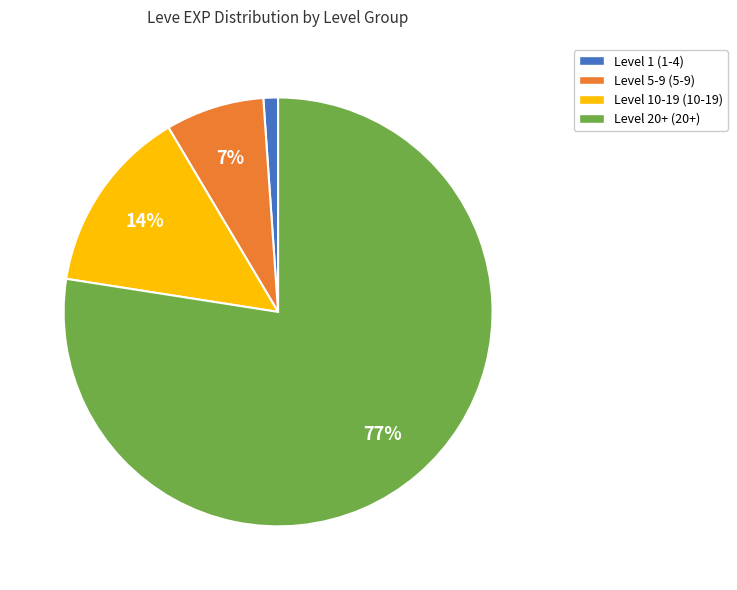

How many slices are in this pie chart?

4